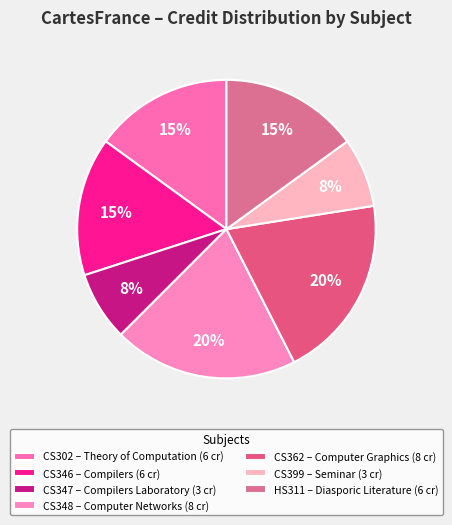

To the nearest percent, what percentage of the pie is CS346?

15%